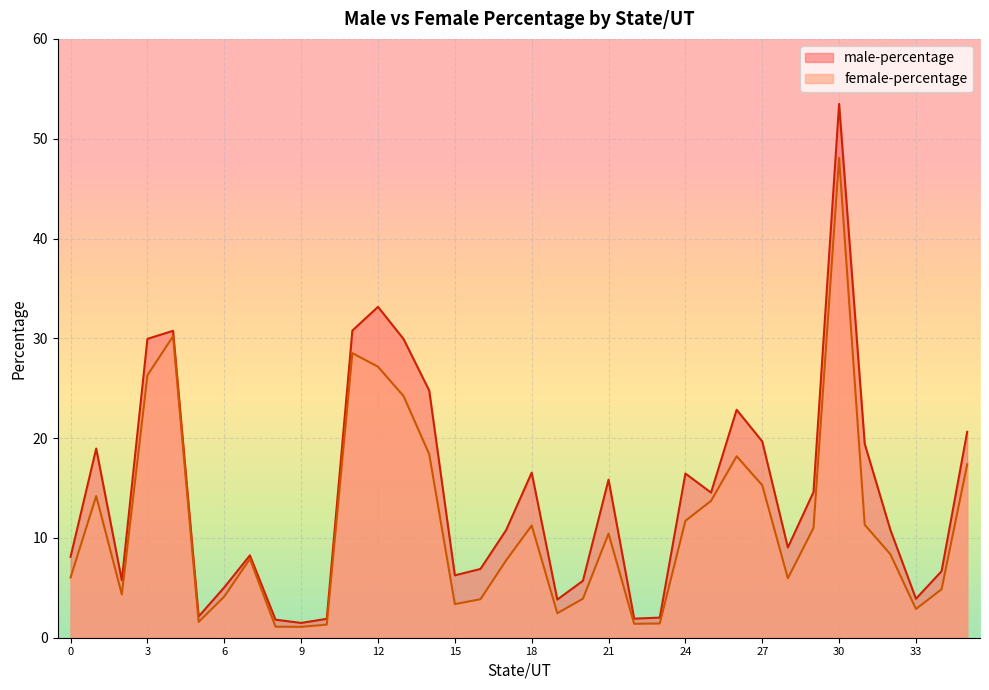

Reading right to left, transcribe all the data shown in this chart.

male-percentage: 20.6	6.7	3.9	10.8	19.4	53.5	14.6	9.0	19.7	22.8	14.5	16.5	2.0	1.9	15.8	5.7	3.8	16.5	10.8	6.9	6.3	24.8	29.9	33.2	30.8	1.9	1.5	1.8	8.3	5.0	2.1	30.8	29.9	5.8	19.0	8.1
female-percentage: 17.4	4.9	2.9	8.4	11.3	48.1	11.0	6.0	15.3	18.2	13.7	11.7	1.4	1.4	10.4	3.9	2.5	11.2	7.7	3.9	3.4	18.4	24.2	27.2	28.5	1.3	1.1	1.1	7.9	4.1	1.6	30.2	26.3	4.3	14.2	6.0